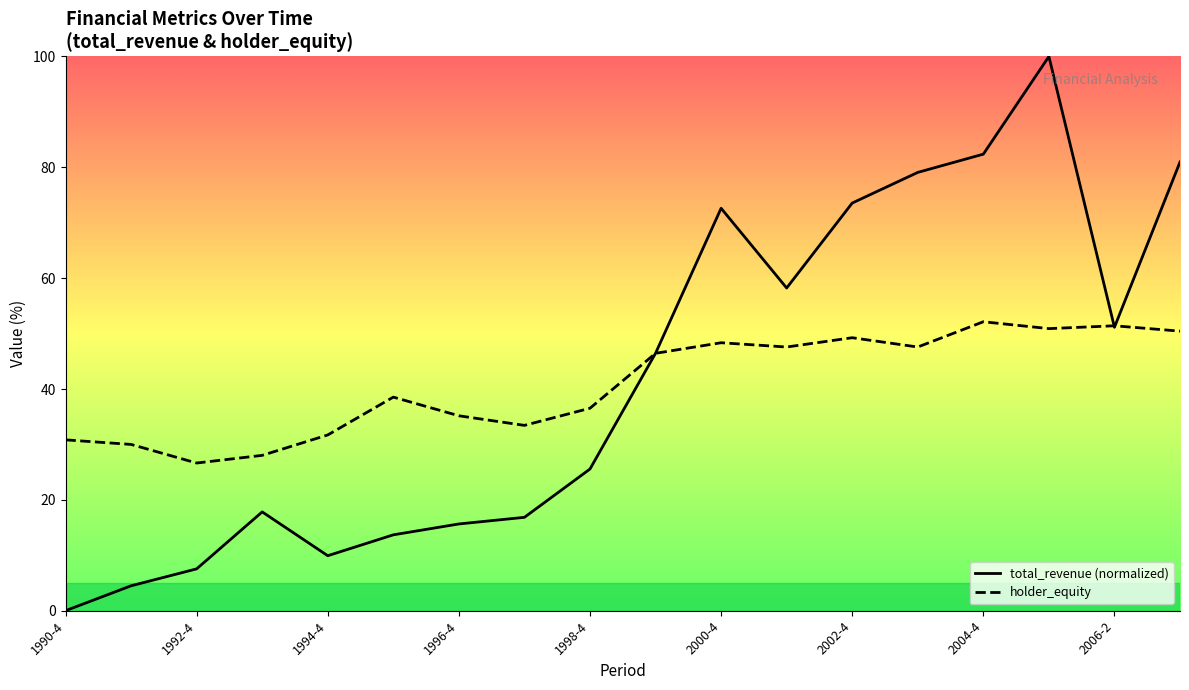

How many data points in total_revenue (normalized) are above 46?

9